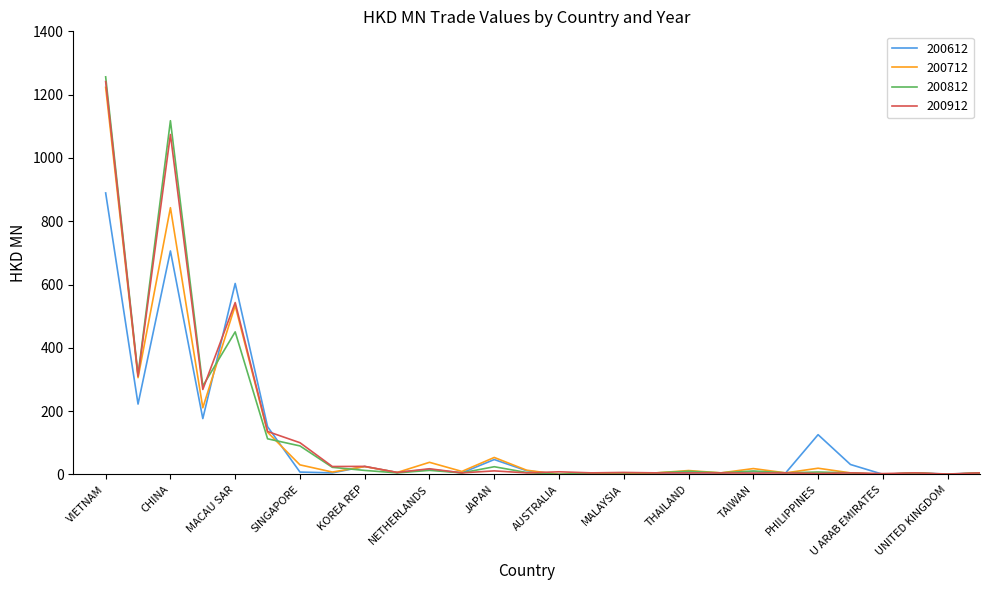

Which series has the widest spread of values?

200812